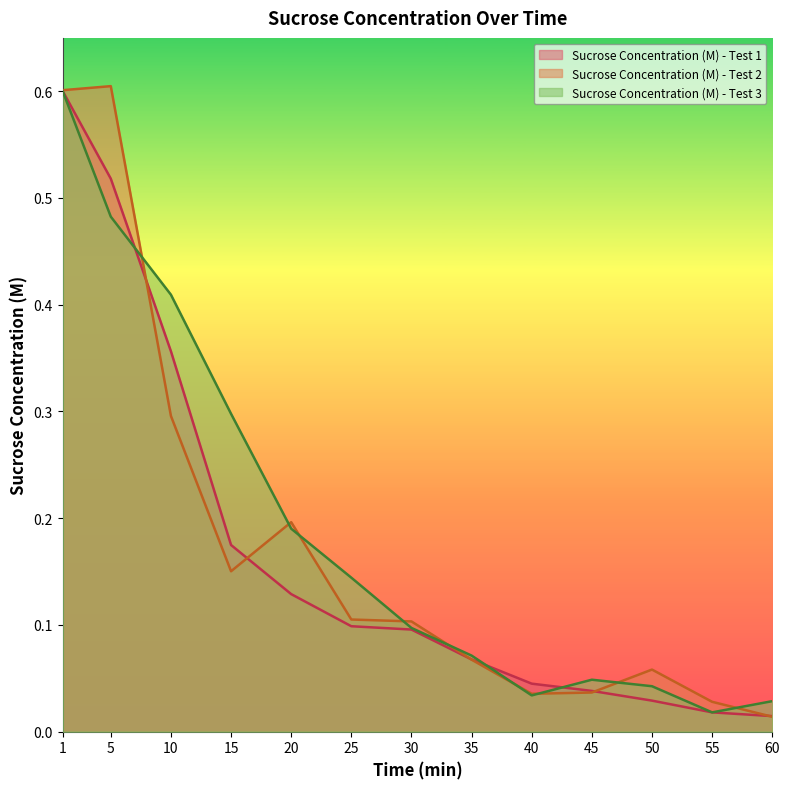

What are all the series names shown in the legend?

Sucrose Concentration (M) - Test 1, Sucrose Concentration (M) - Test 2, Sucrose Concentration (M) - Test 3